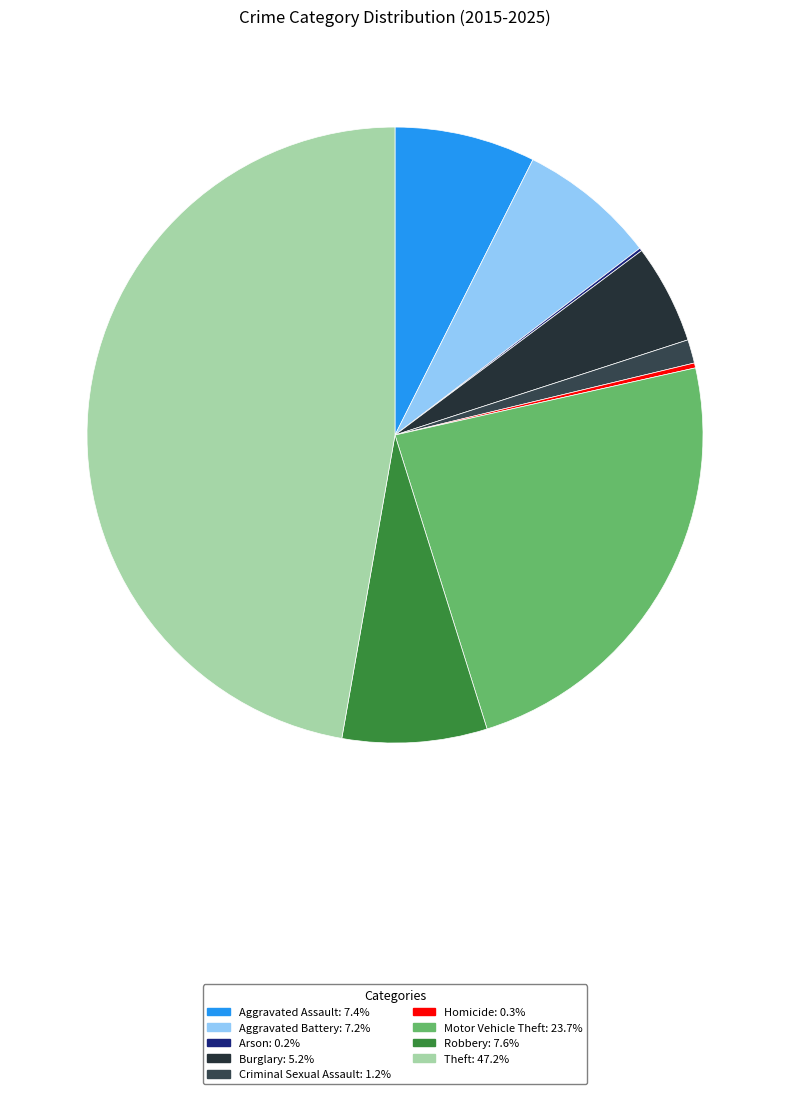

Between Aggravated Assault and Homicide, which is larger?

Aggravated Assault